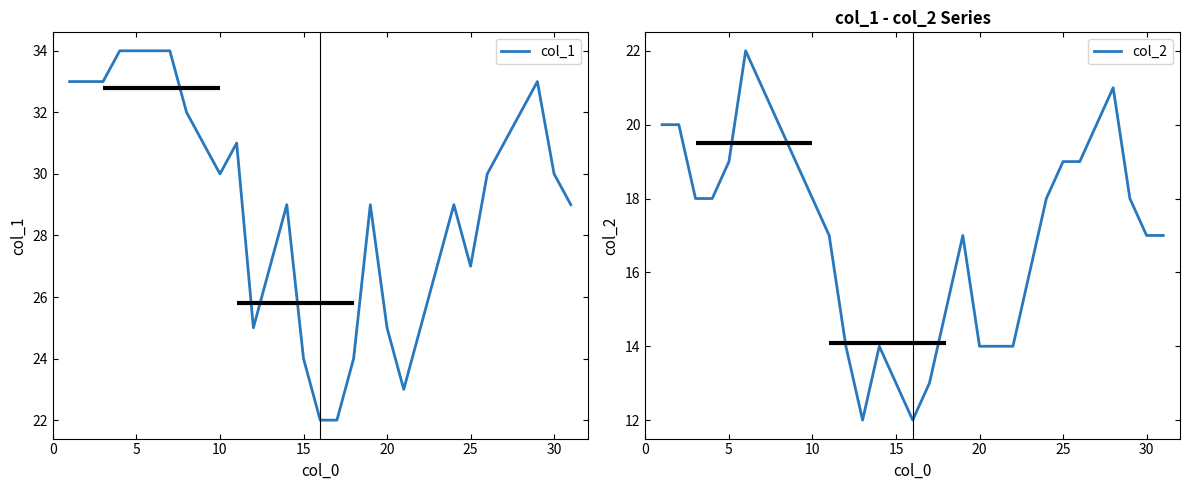

Count the col_2 values in the range 14 to 19.

20